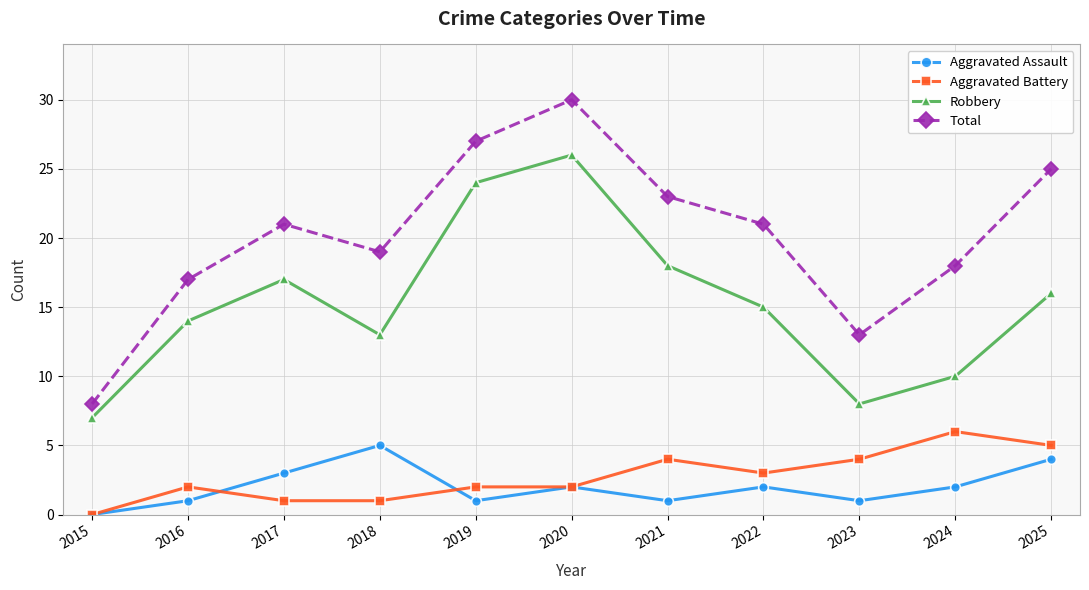

Reading right to left, list all the values displayed in this chart.

Aggravated Assault: 4	2	1	2	1	2	1	5	3	1	0
Aggravated Battery: 5	6	4	3	4	2	2	1	1	2	0
Robbery: 16	10	8	15	18	26	24	13	17	14	7
Total: 25	18	13	21	23	30	27	19	21	17	8